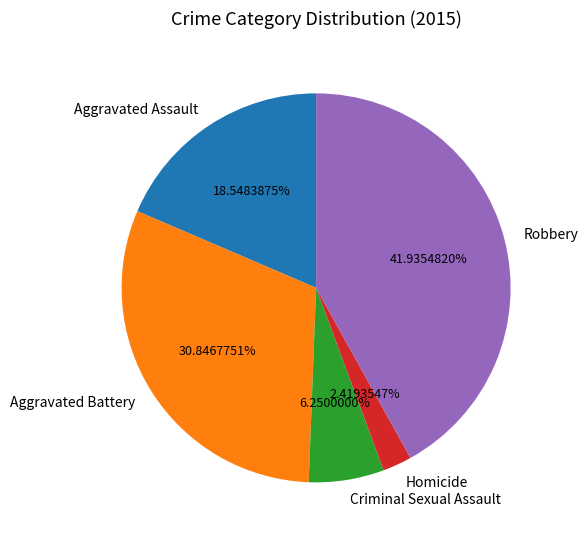

Which has a higher value, Aggravated Assault or Robbery?

Robbery